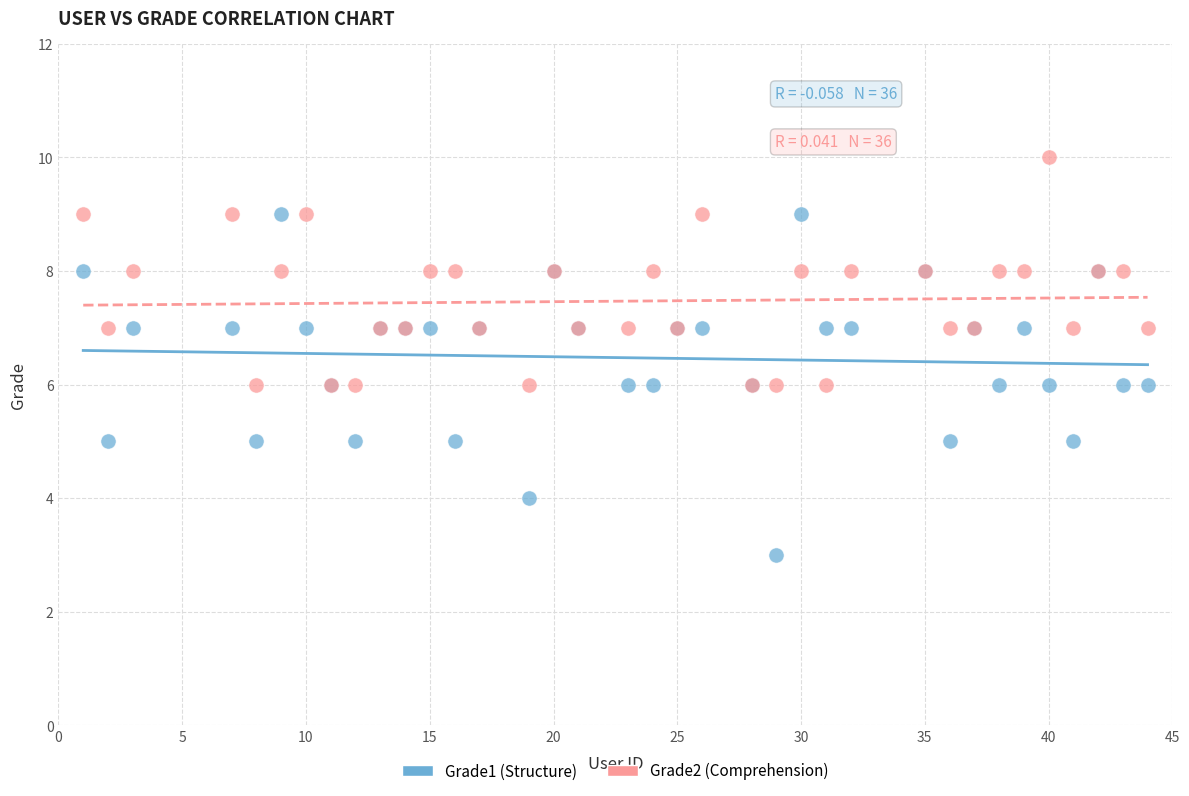

Which series has the widest spread of Y values?

Grade1 (Structure)